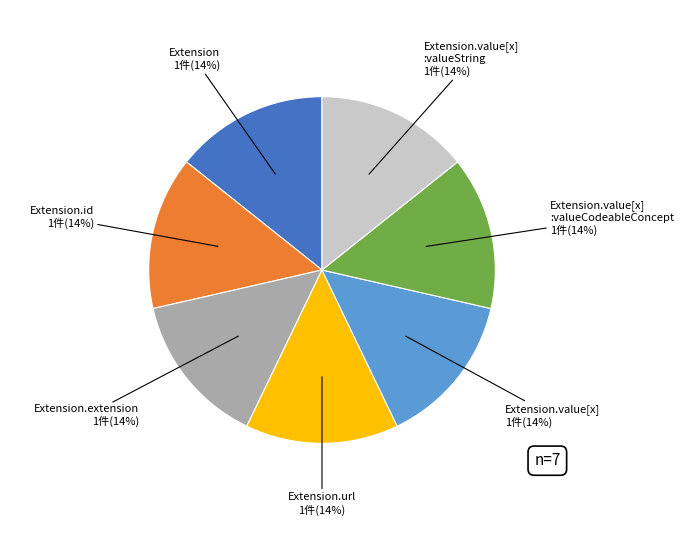

To the nearest percent, what is the average slice percentage?

14%